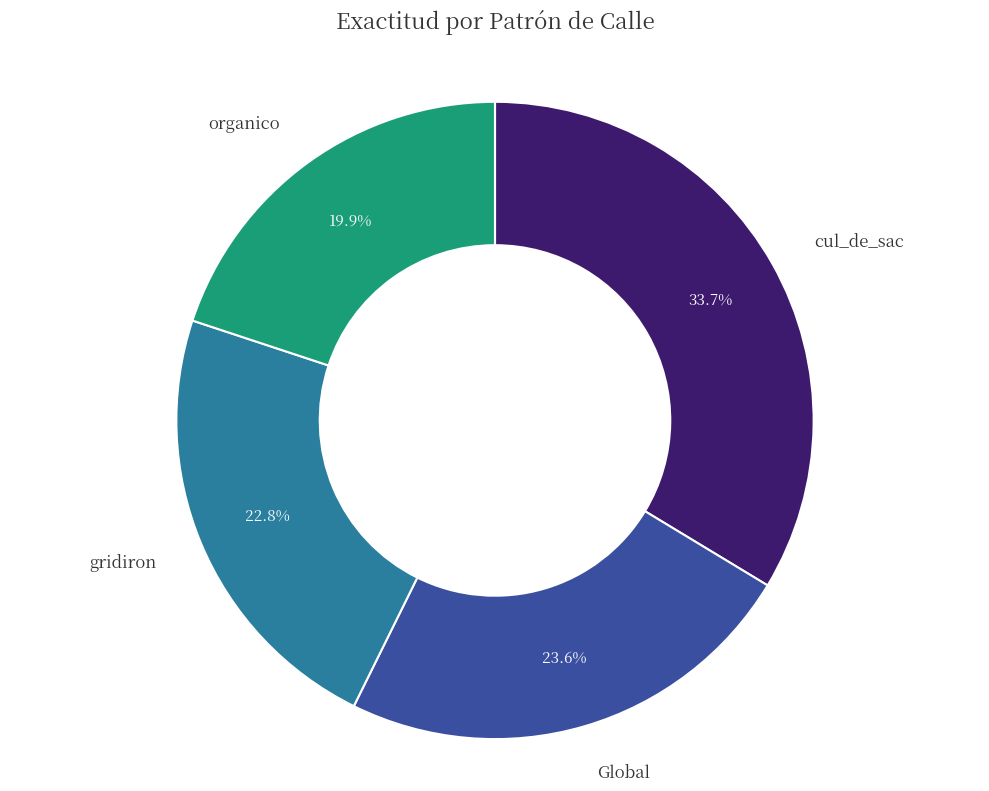

Does any single category account for the majority?

No